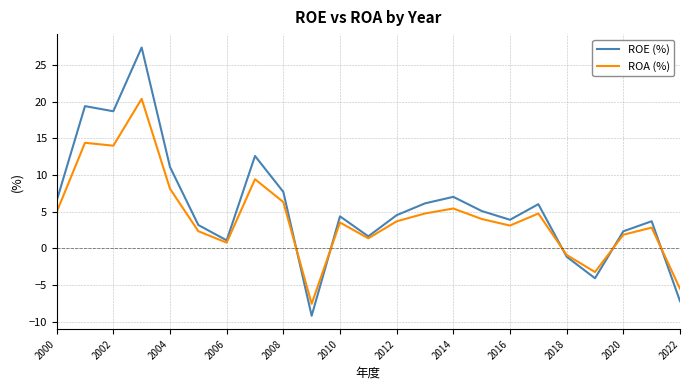

How many positive values does the ROE (%) series have?

19